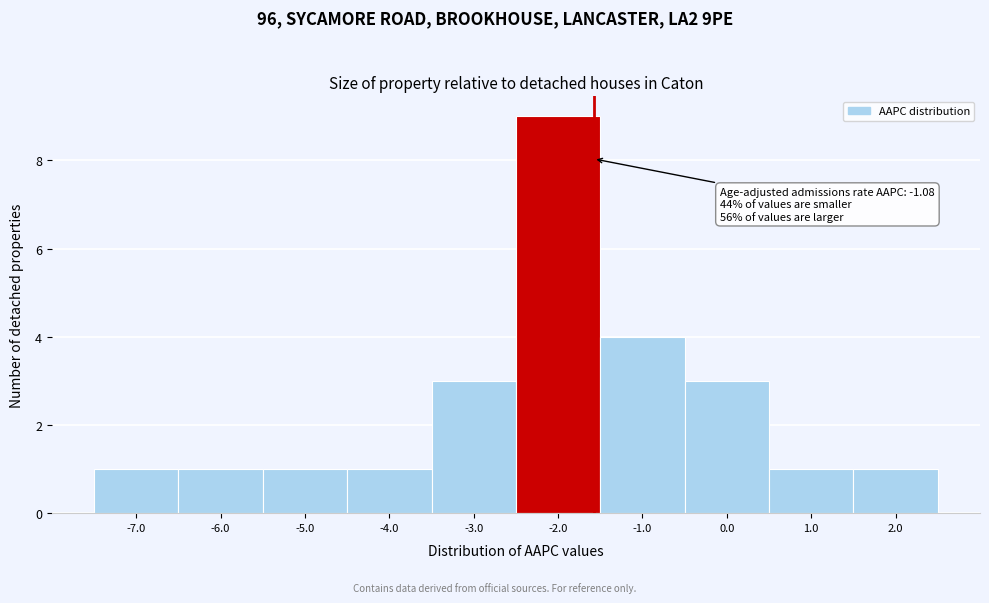

Reading right to left, list all the values displayed in this chart.

1	1	3	4	9	3	1	1	1	1